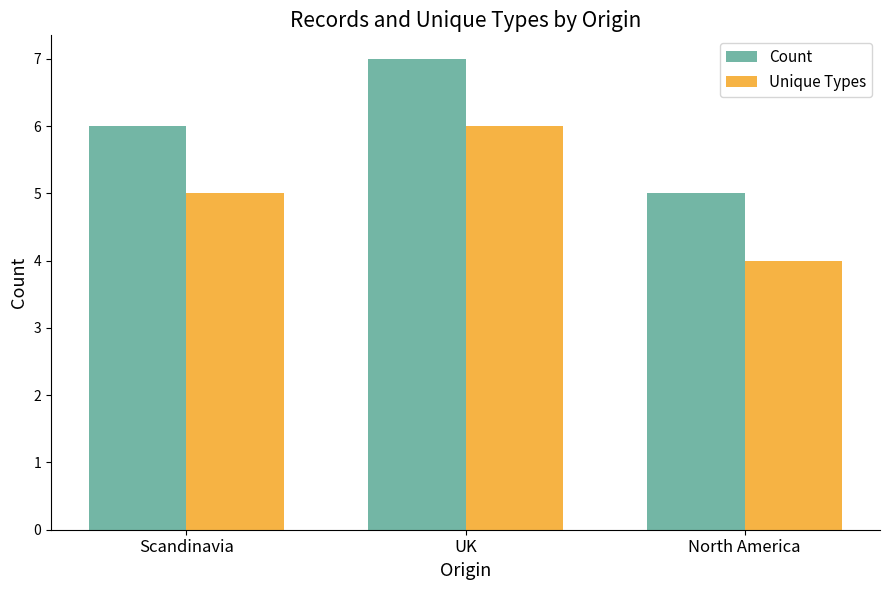

Count the number of data series in this chart.

2